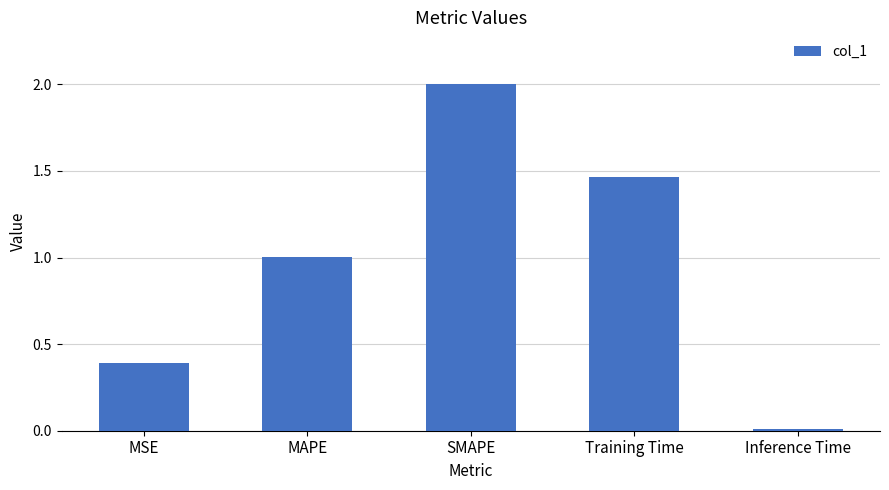

Which label corresponds to the smallest value in the chart?

Inference Time